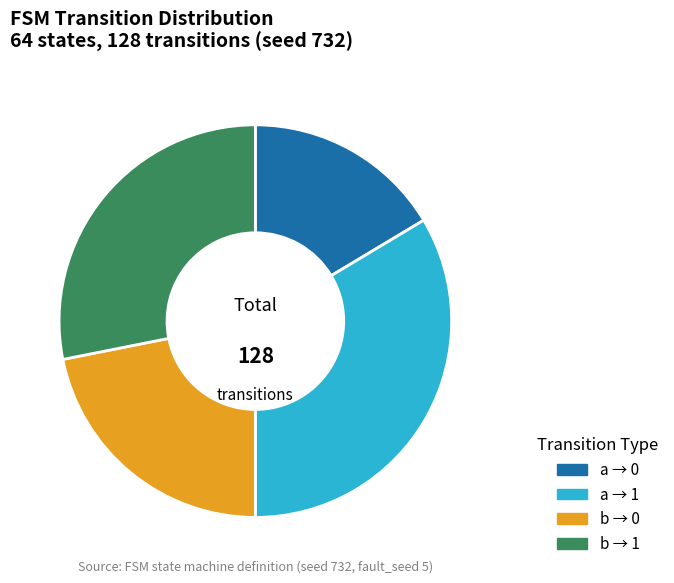

Rank the categories by value from lowest to highest.

a → 0, b → 0, b → 1, a → 1